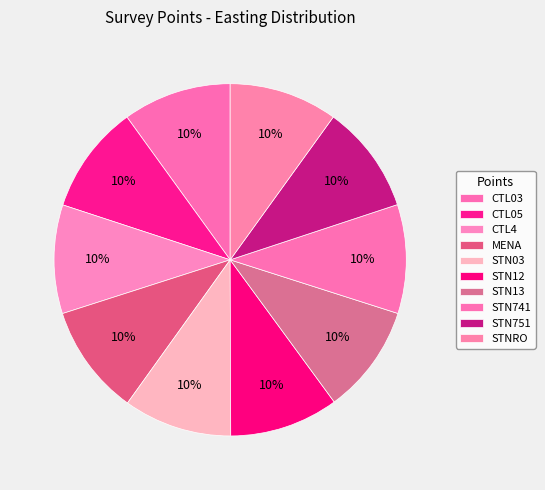

Count the number of slices in the pie.

10